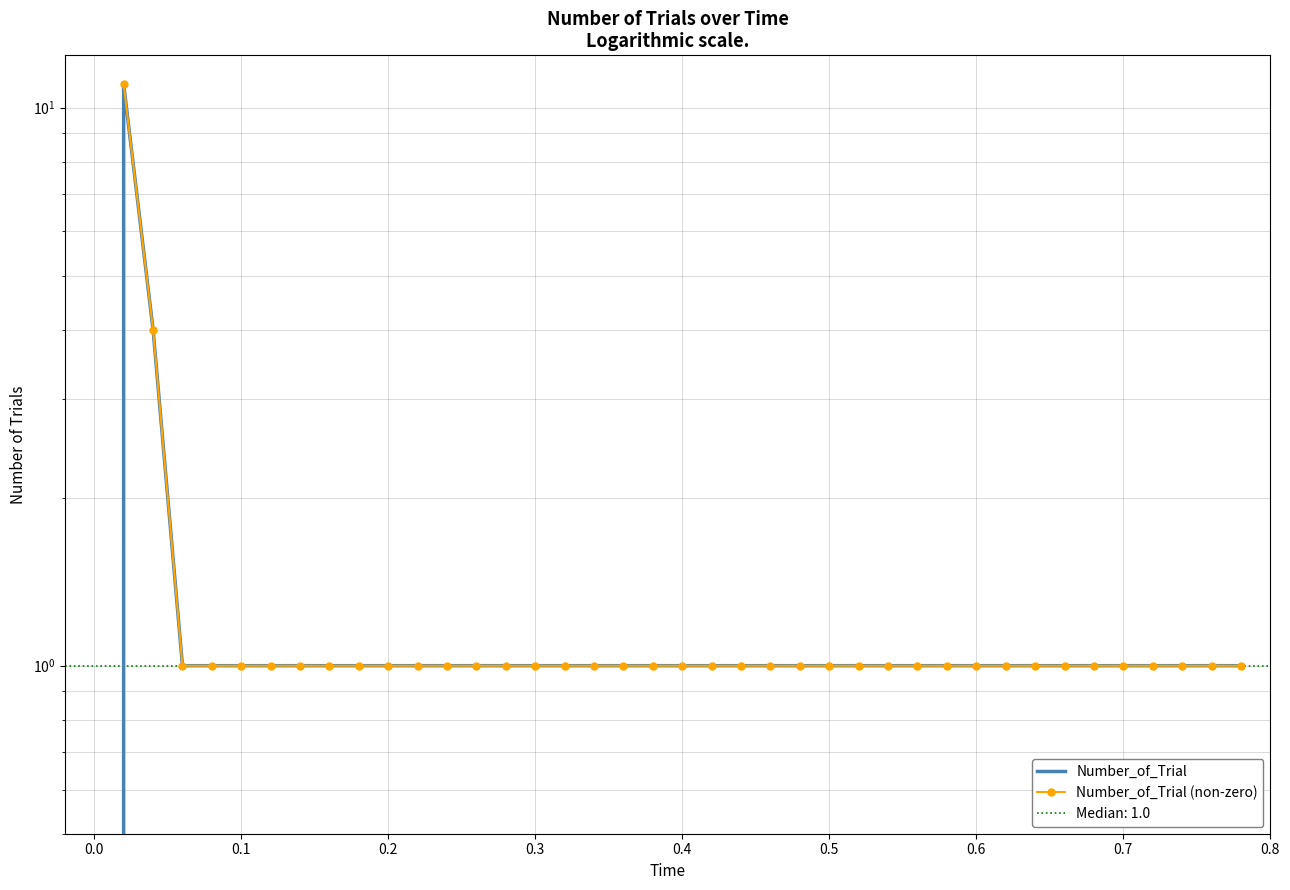

How many points are higher than both their immediate neighbors (excluding endpoints)?

1